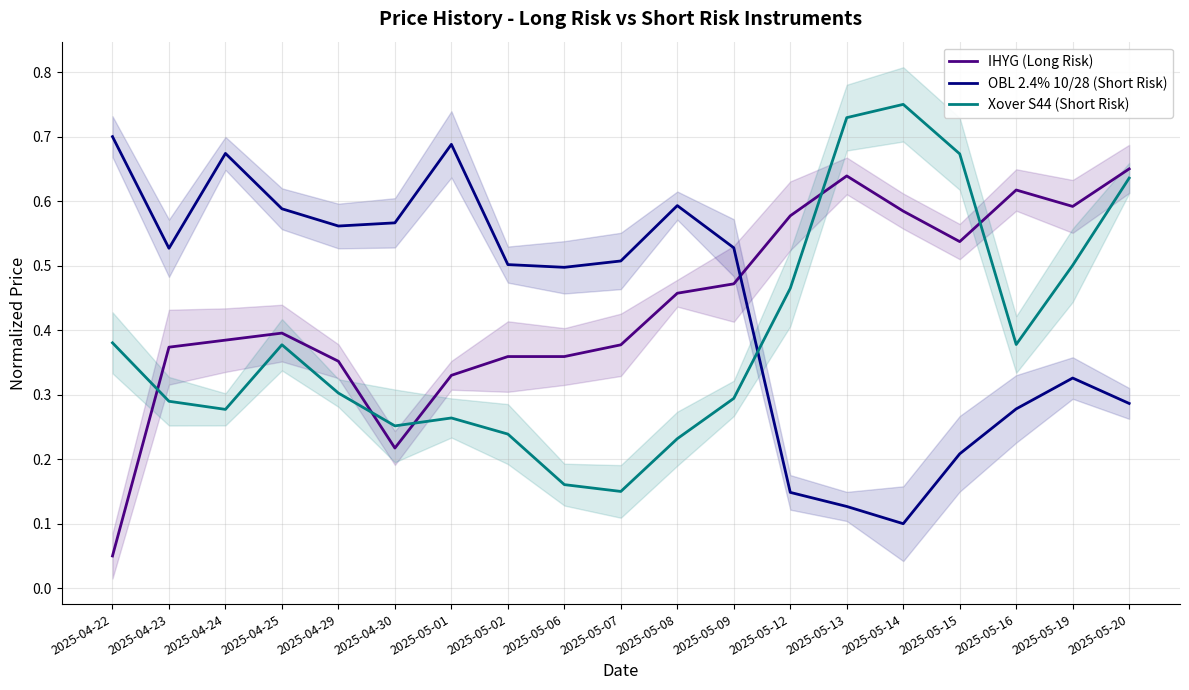

How many lines are shown in the chart?

3